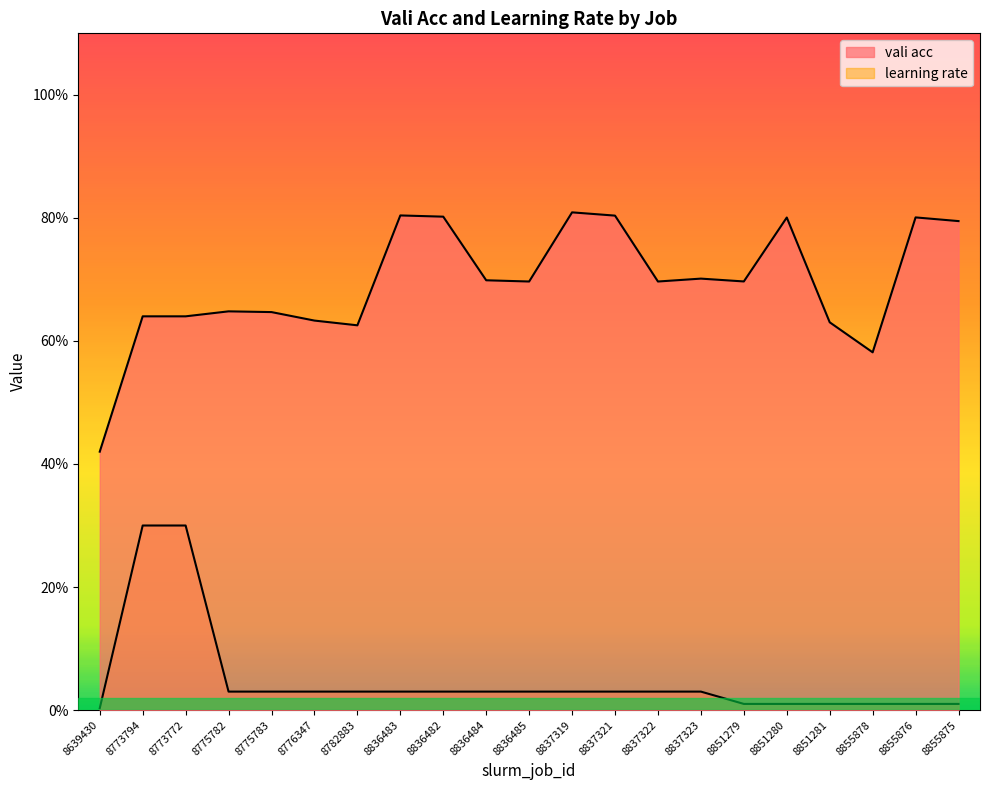

True or false: vali acc and learning rate cross at least once.

False